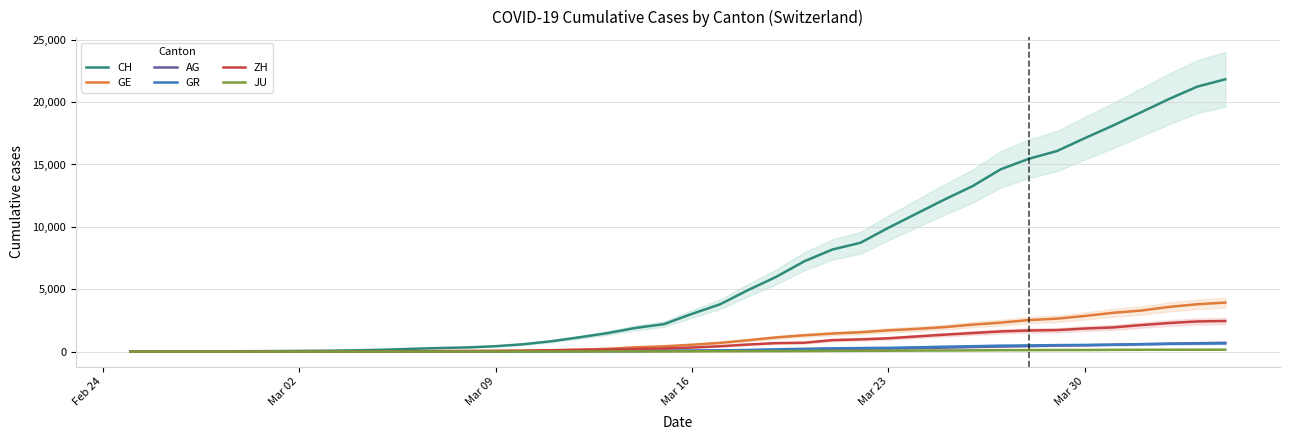

What is the maximum value for ZH?

2450